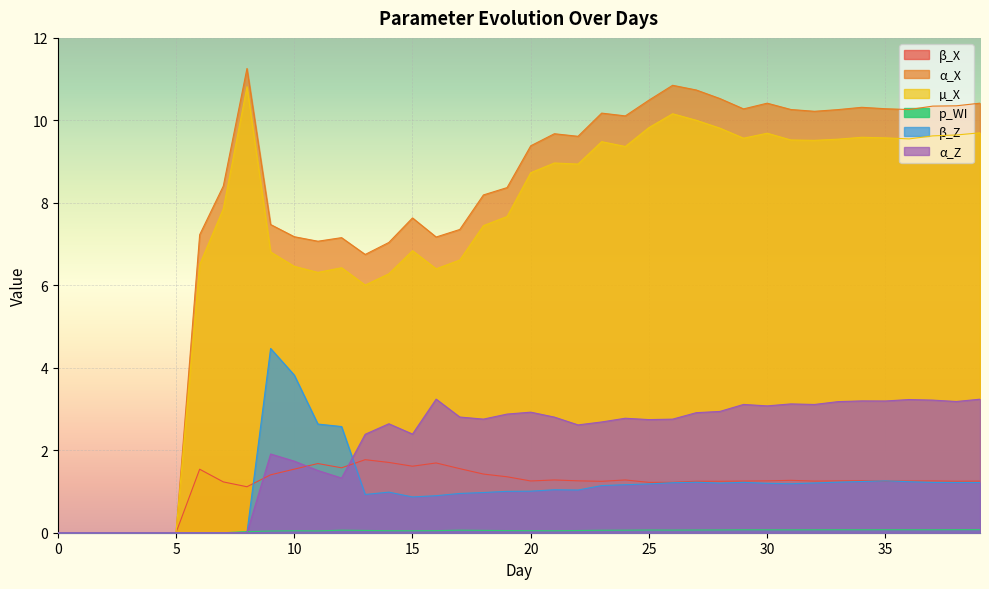

At which category is the sum across all series the highest?

26